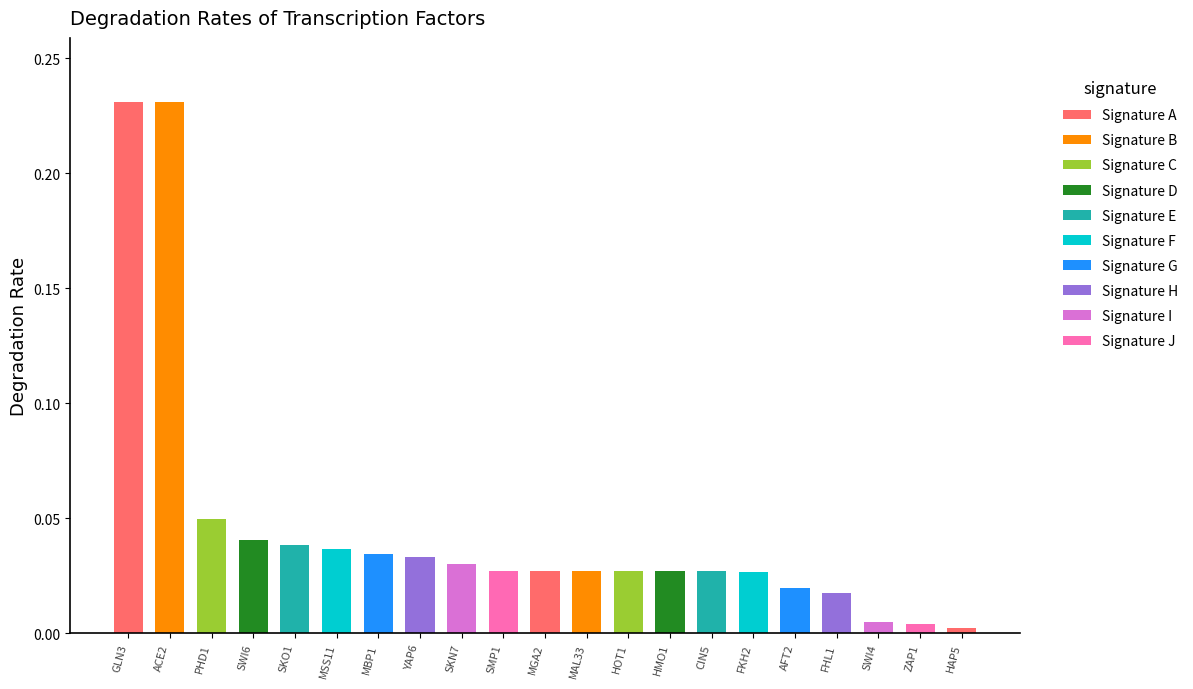

What is the label of the 20th bar from the left?

ZAP1